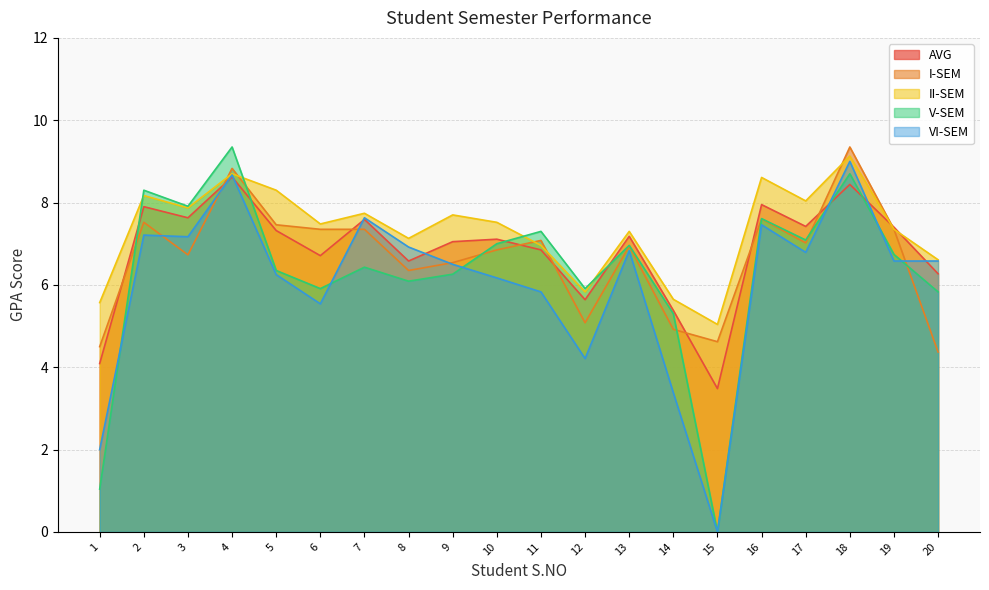

Reading right to left, what are all the values shown in this chart?

AVG: 20=6.3	19=7.4	18=8.4	17=7.4	16=8.0	15=3.5	14=5.4	13=7.2	12=5.6	11=6.8	10=7.1	9=7.0	8=6.6	7=7.6	6=6.7	5=7.3	4=8.6	3=7.6	2=7.9	1=4.1
I-SEM: 20=4.4	19=7.3	18=9.3	17=7.0	16=7.6	15=4.6	14=4.9	13=6.9	12=5.1	11=7.1	10=6.8	9=6.5	8=6.3	7=7.3	6=7.3	5=7.5	4=8.8	3=6.7	2=7.5	1=4.5
II-SEM: 20=6.6	19=7.3	18=9.1	17=8.0	16=8.6	15=5.0	14=5.7	13=7.3	12=5.8	11=7.0	10=7.5	9=7.7	8=7.1	7=7.7	6=7.5	5=8.3	4=8.7	3=7.9	2=8.2	1=5.6
V-SEM: 20=5.8	19=6.7	18=8.7	17=7.1	16=7.6	15=0.0	14=5.3	13=7.0	12=5.9	11=7.3	10=7.0	9=6.3	8=6.1	7=6.4	6=5.9	5=6.3	4=9.3	3=7.9	2=8.3	1=1.0
VI-SEM: 20=6.6	19=6.6	18=9.0	17=6.8	16=7.5	15=0.0	14=3.4	13=6.8	12=4.2	11=5.8	10=6.2	9=6.5	8=6.9	7=7.6	6=5.5	5=6.2	4=8.7	3=7.2	2=7.2	1=2.0